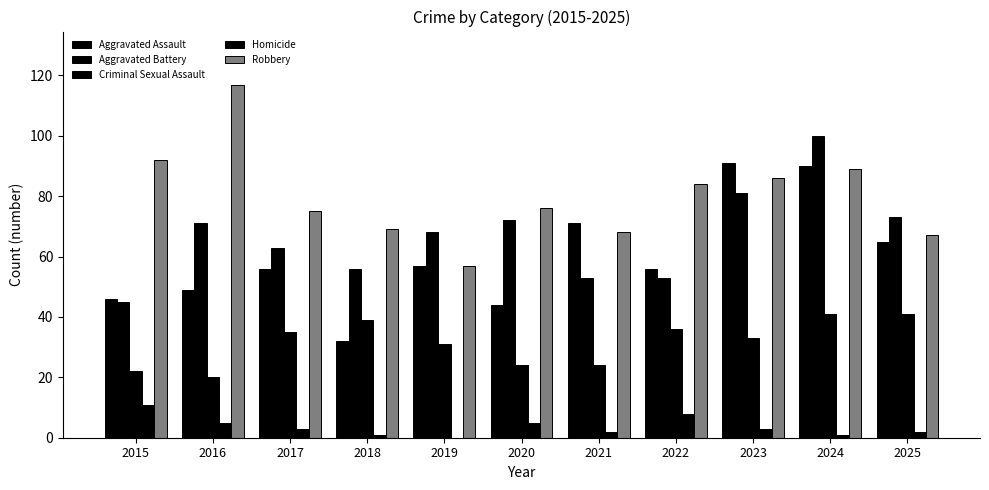

Which series has the largest total across all categories?

Robbery